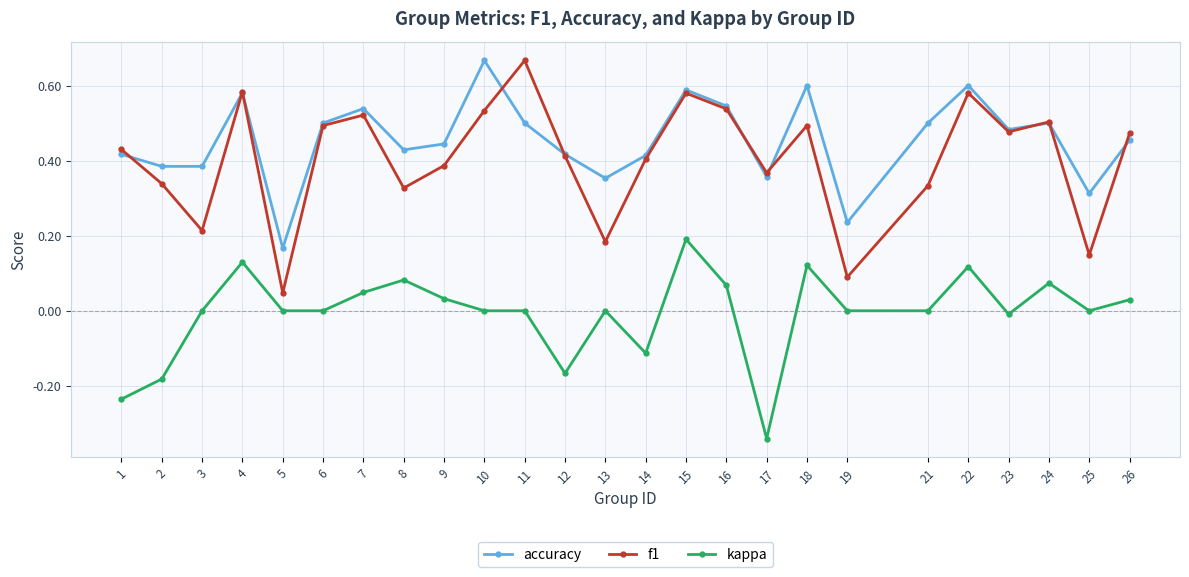

Which series has the largest total across all categories?

accuracy